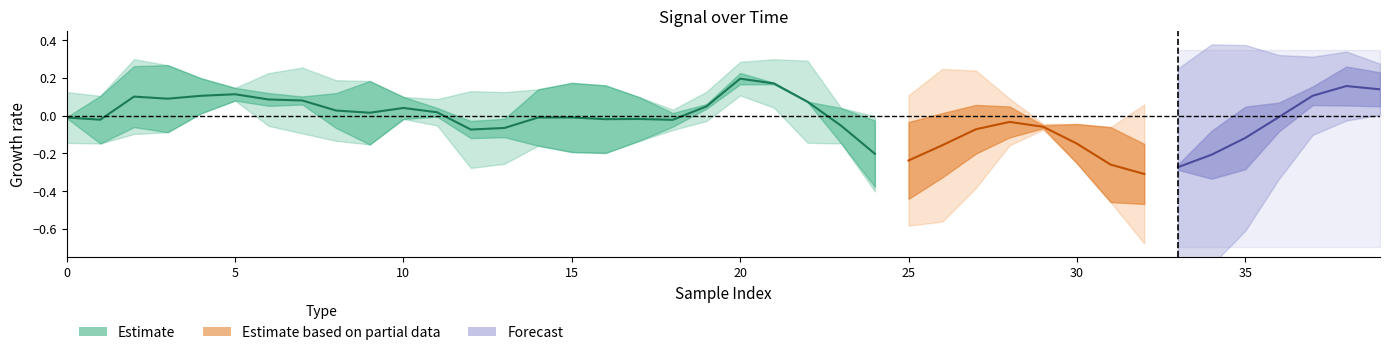

What is the smallest value displayed?

-0.6